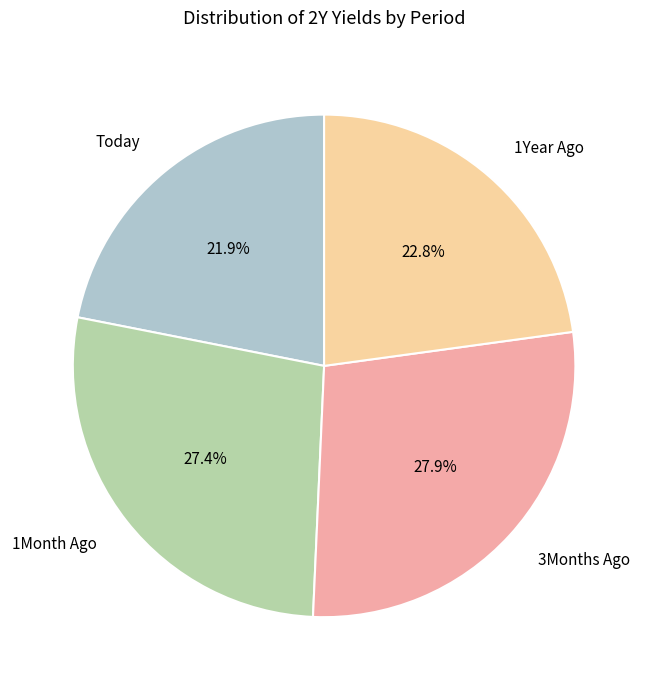

Count the number of slices in the pie.

4